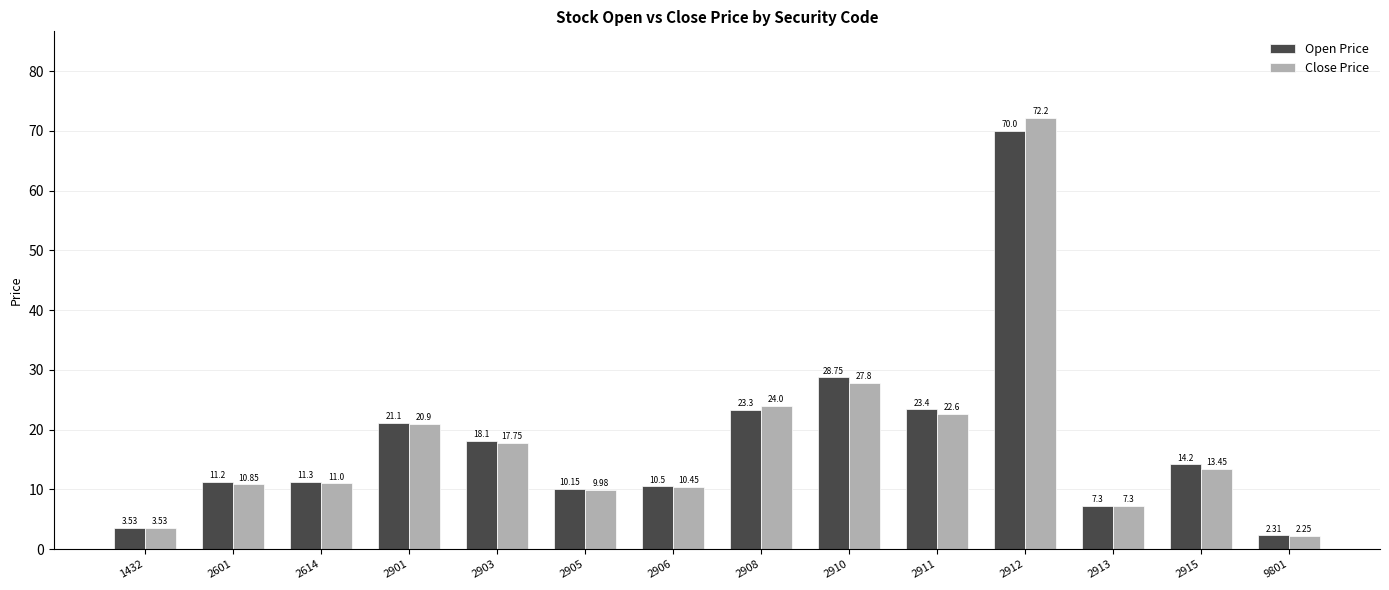

Is the value of Close Price at 2915 greater than the value of Open Price at 2913?

Yes